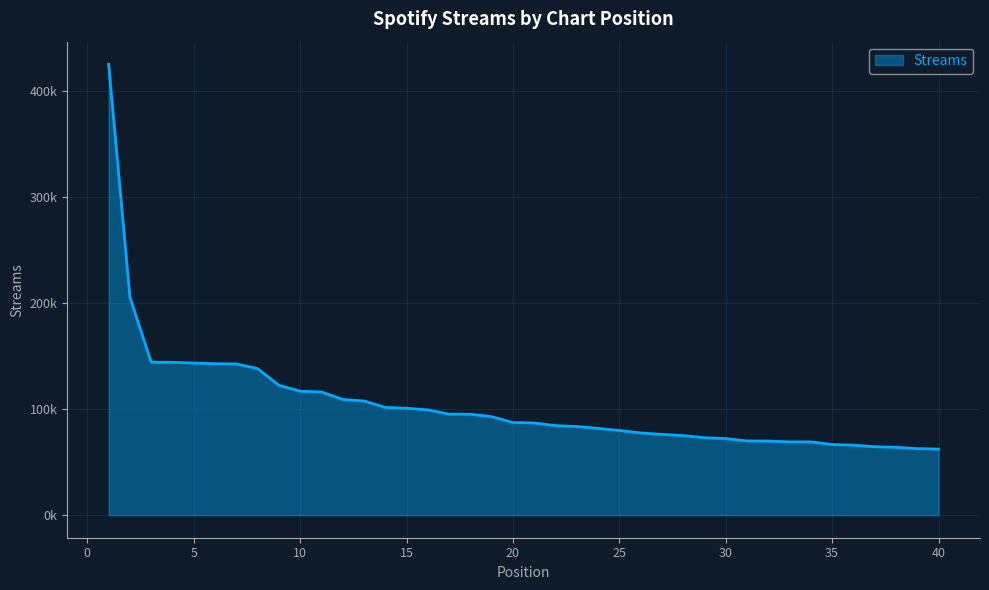

Is this an area chart (filled region under the line)?

Yes